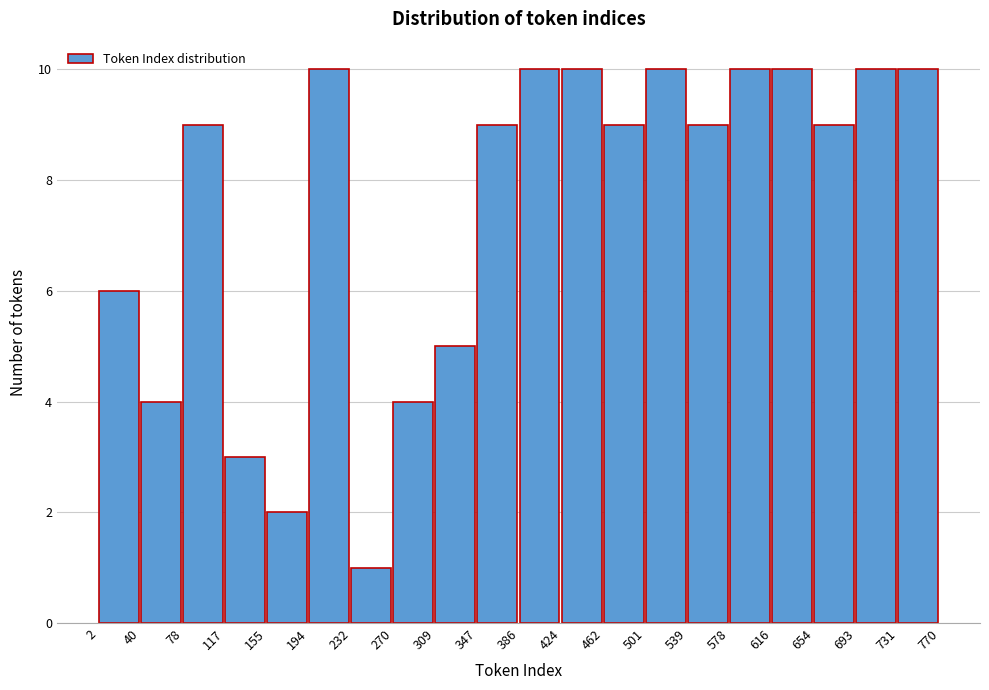

How tall is the bar that spans 616 to 654 on the x-axis? The values are not printed on the chart, so give them approximately, as read against the axis.

10